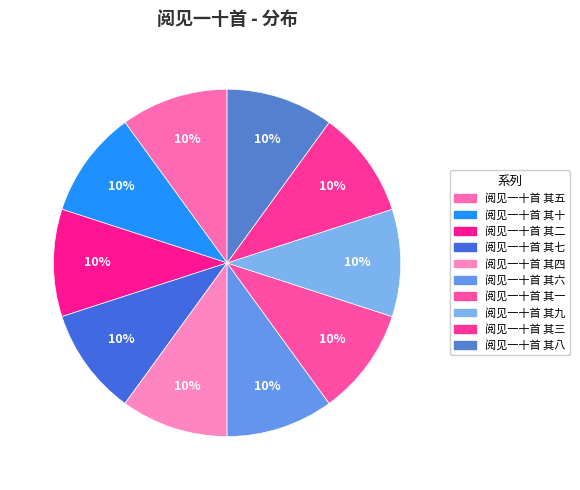

Combined, what portion of the pie is 阅见一十首 其一 and 阅见一十首 其十?

20.0%